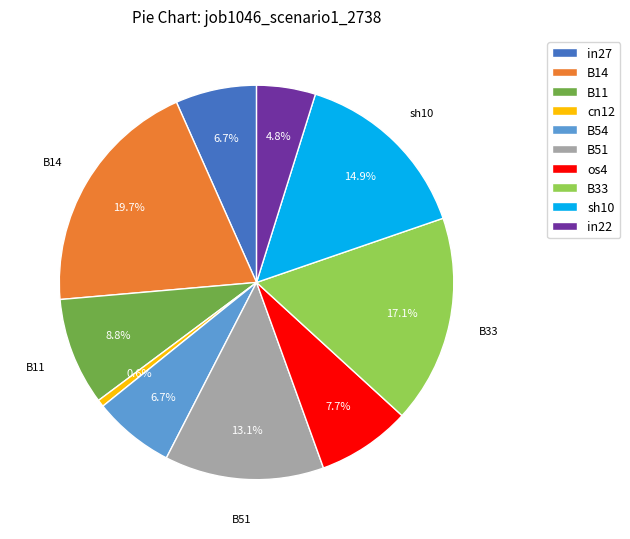

What is the smallest slice in the pie chart?

cn12